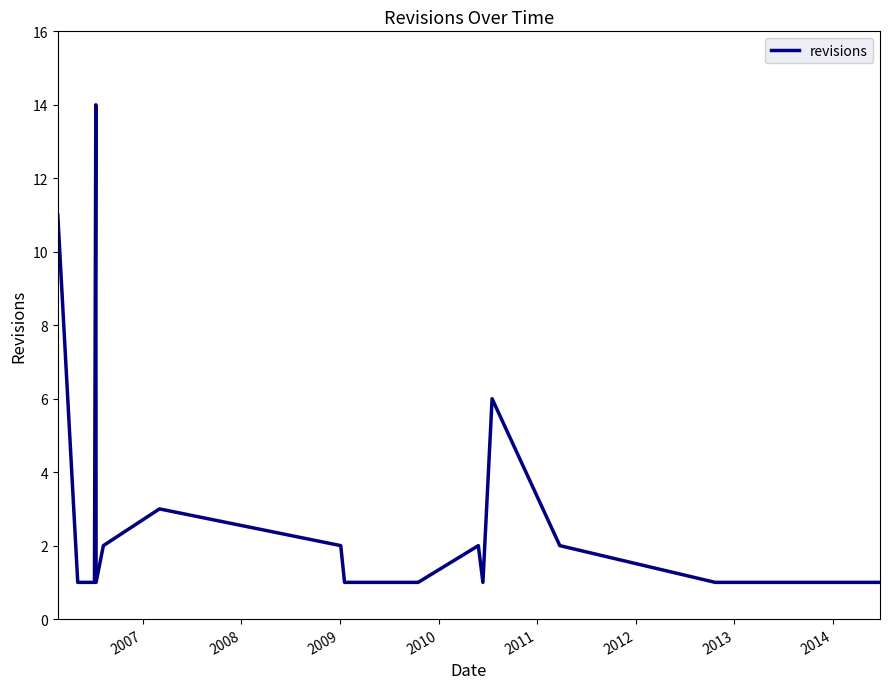

What is the difference between the maximum and minimum values?

13